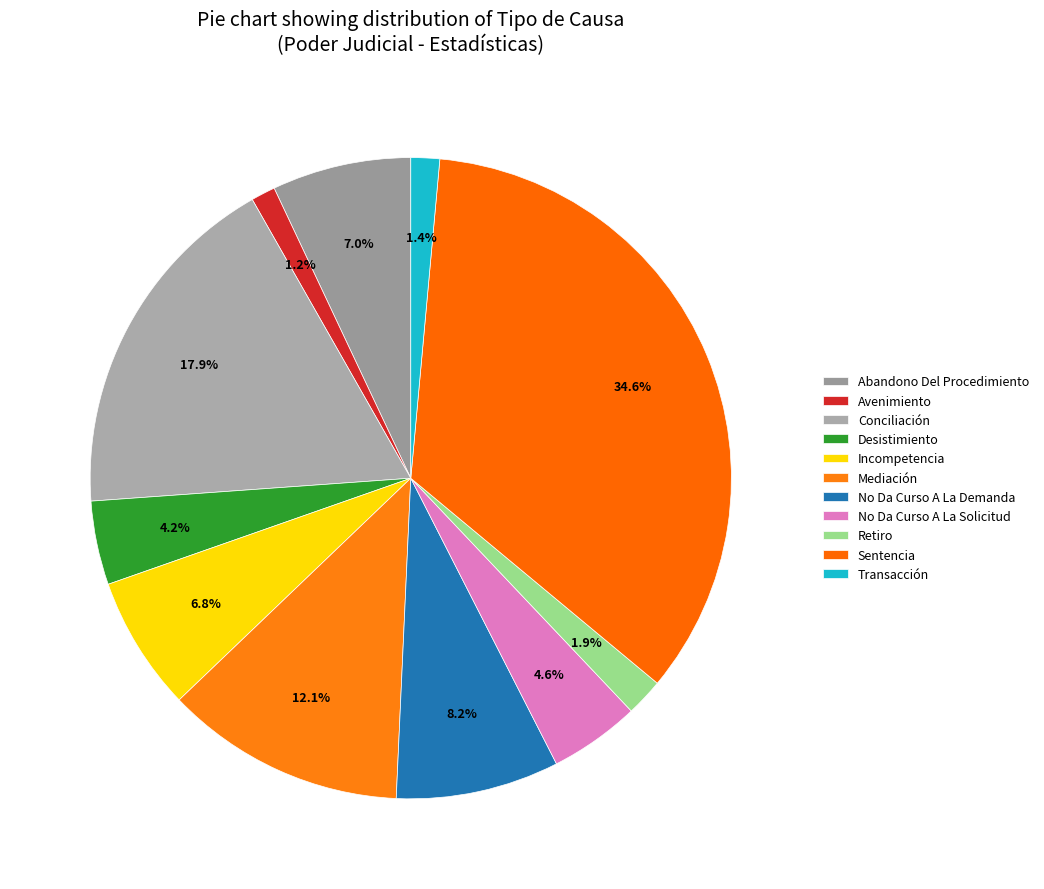

How many slices are in this pie chart?

11